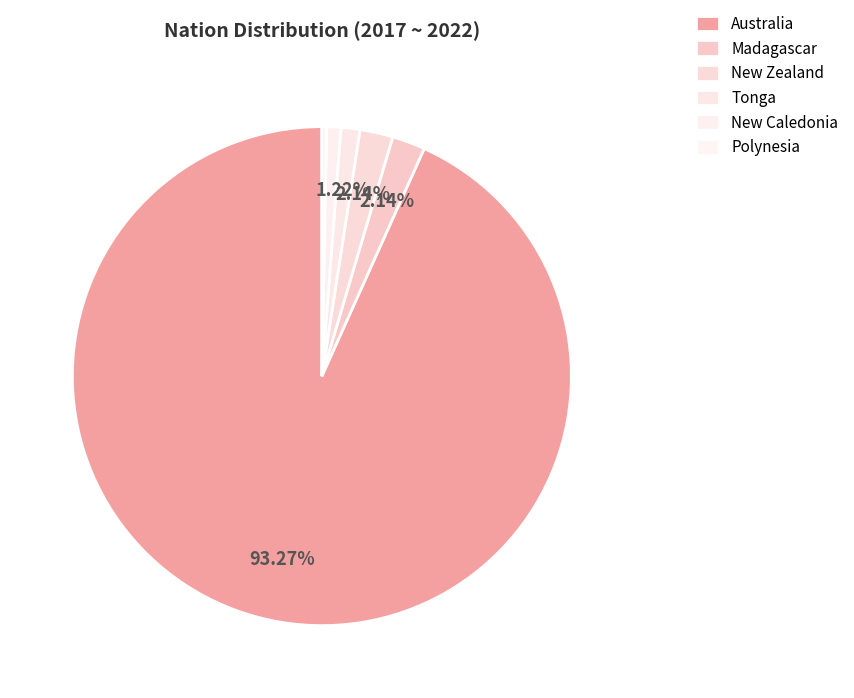

True or false: Madagascar accounts for 16% of the total.

False